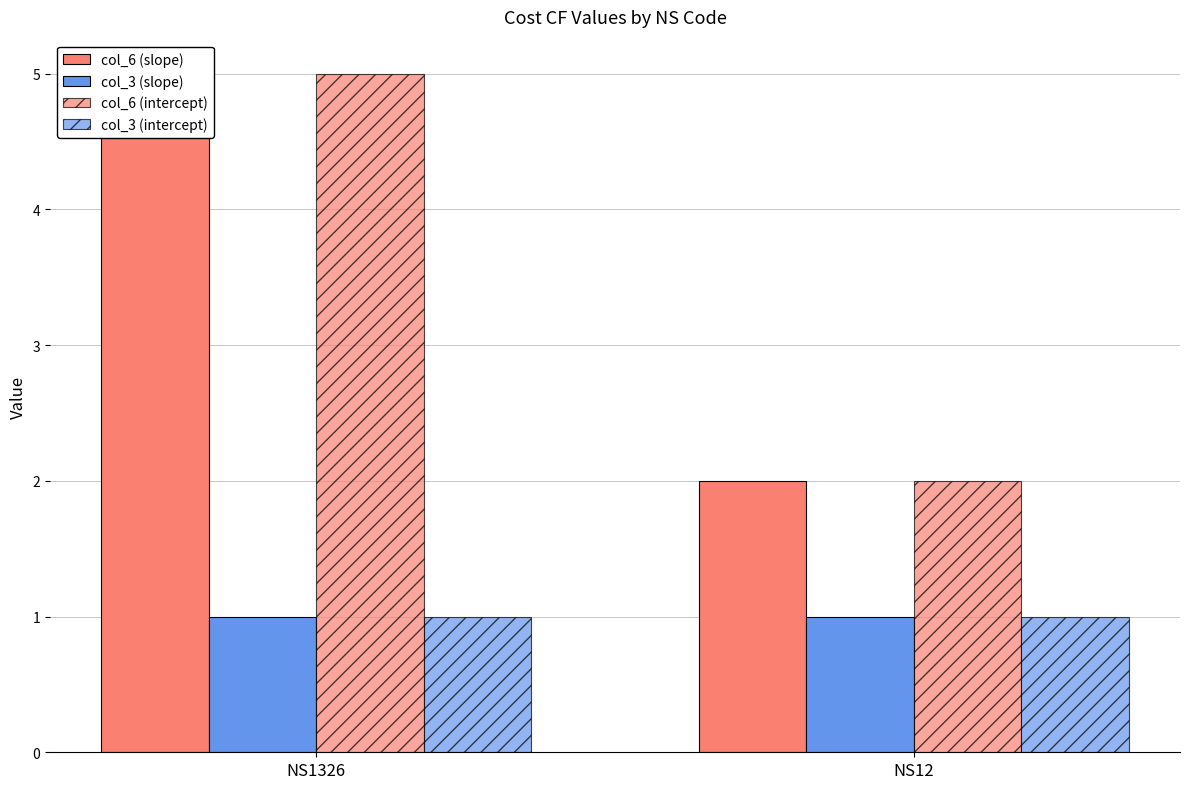

Is the value of col_3 (slope) at NS1326 greater than the value of col_6 (intercept) at NS12?

No